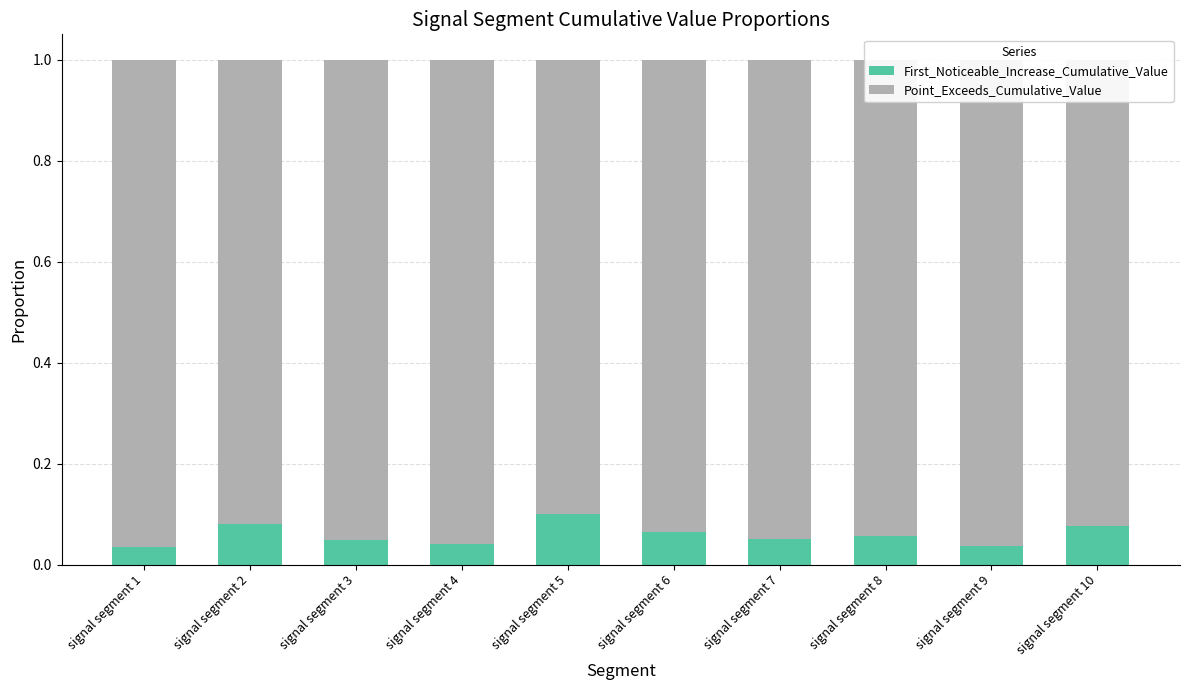

The value of First_Noticeable_Increase_Cumulative_Value at signal segment 5 is 0.0. True or false?

False